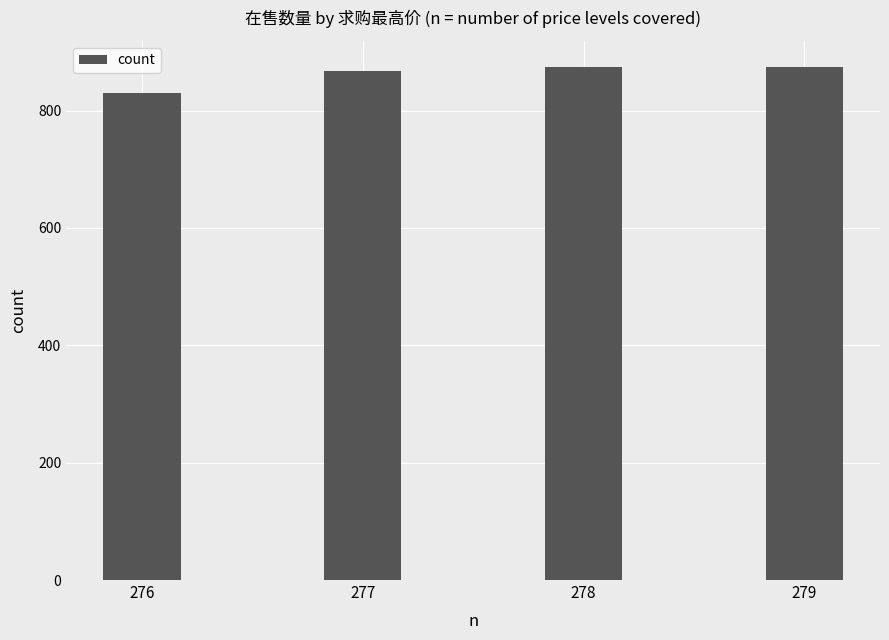

The value at 276 is 830. True or false?

True